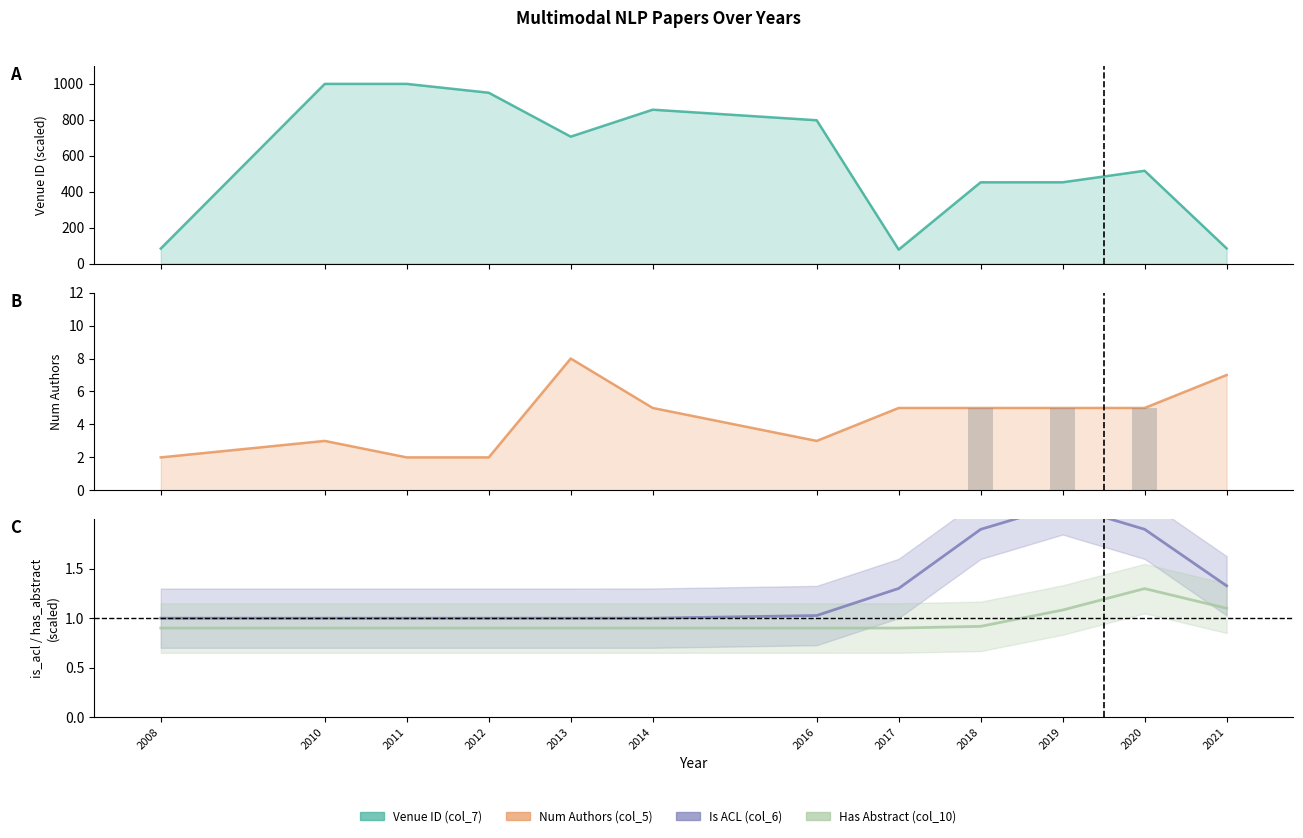

What is the average value of the col_5 (num_authors) series?

4.3